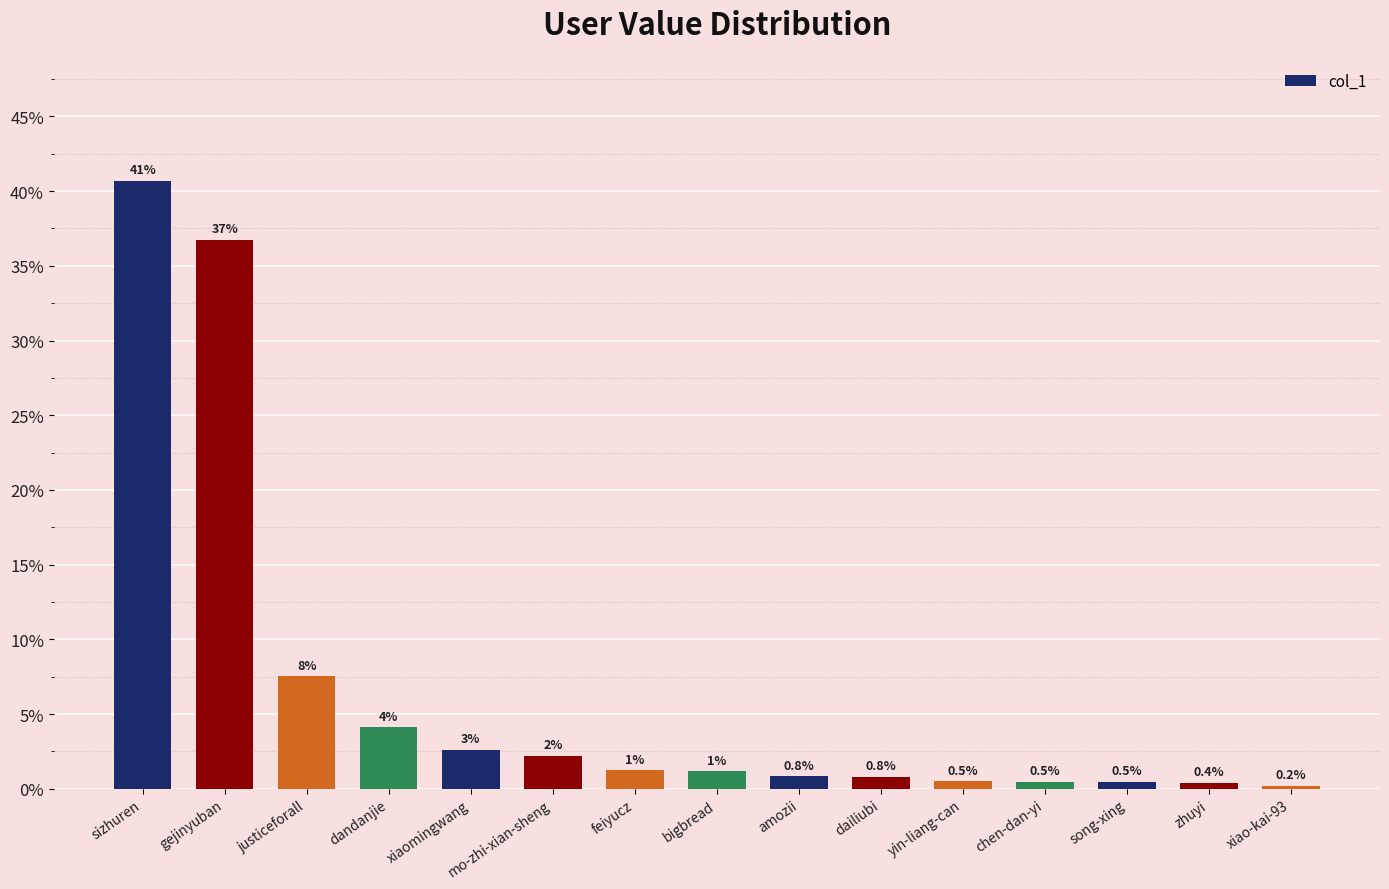

At which label does the data first exceed 1?

sizhuren